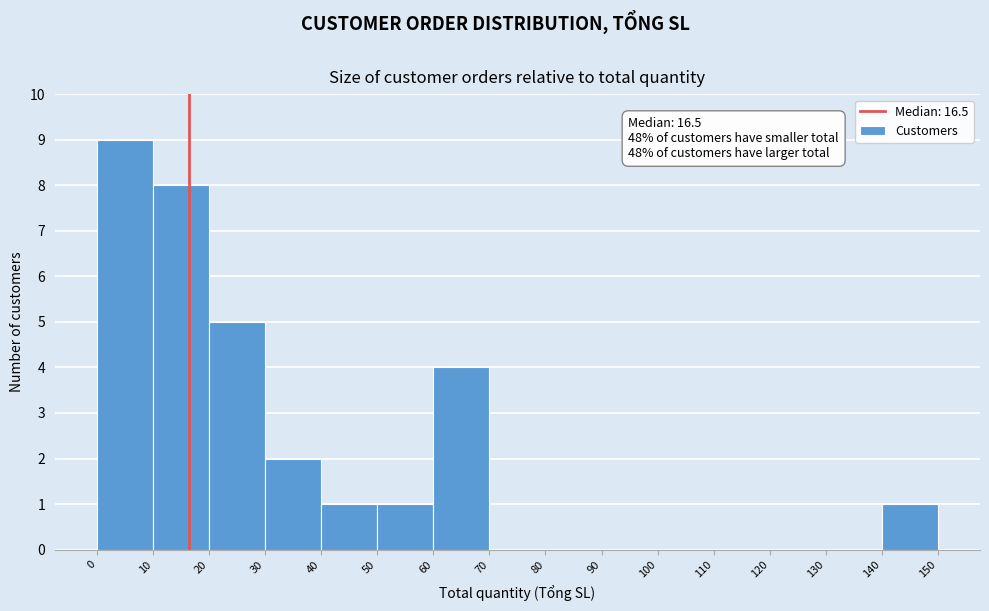

Over which range of the x-axis is the bar tallest?

0 to 10